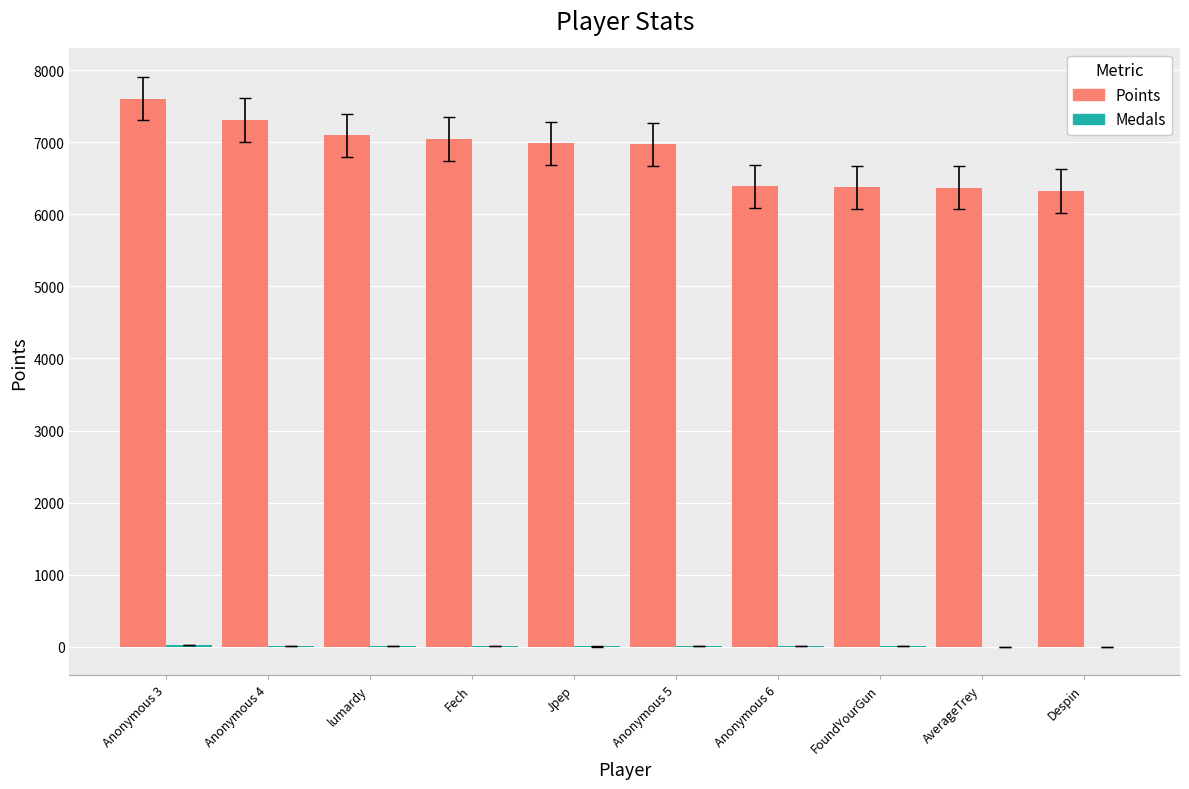

How many distinct data groups are displayed?

2